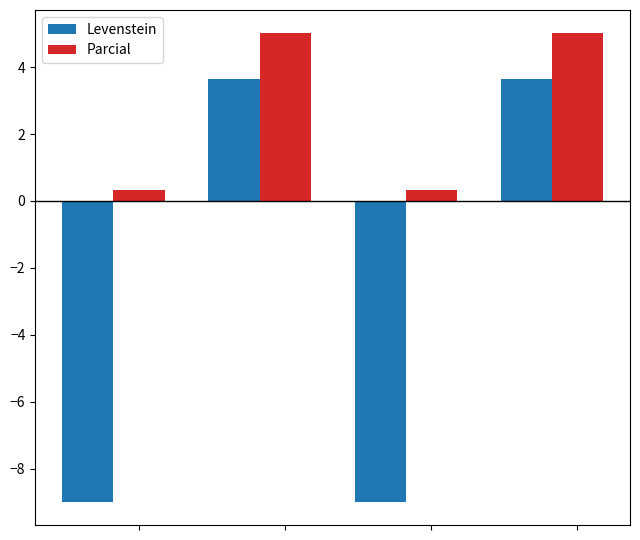

List the series in order of their peak value, highest first.

Parcial, Levenstein